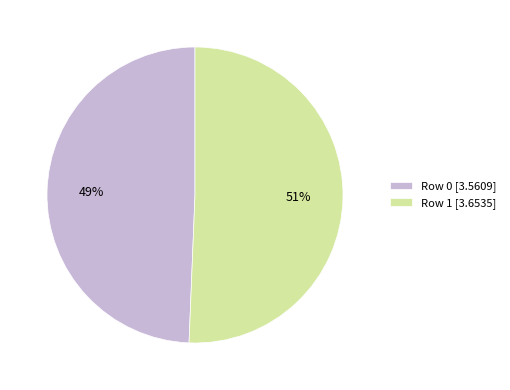

Which category has the biggest portion of the pie?

Row 1